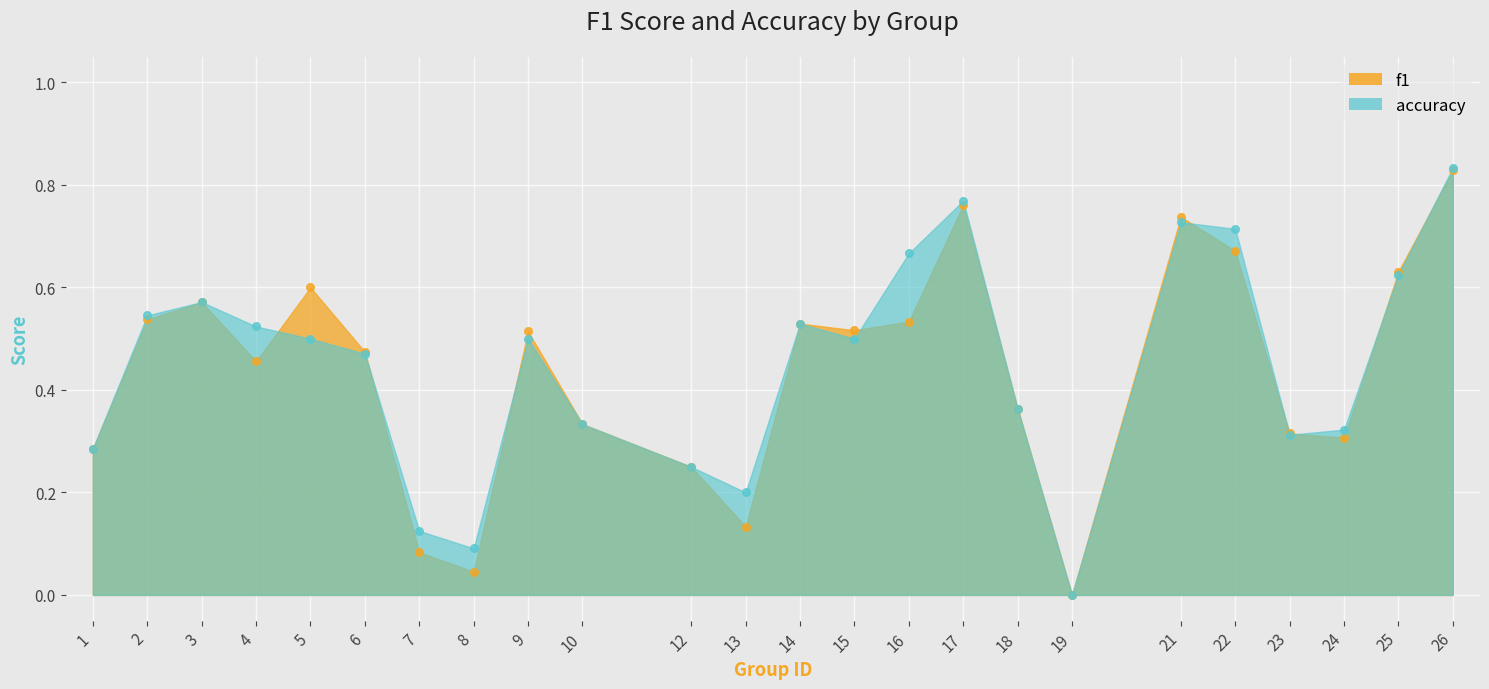

Which series has the widest spread of Y values?

accuracy